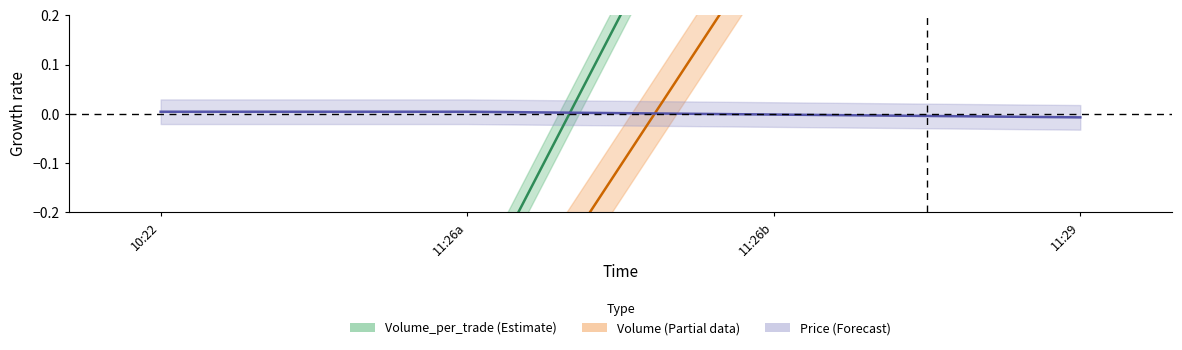

What is the label of the 2nd point from the right?

11:26b